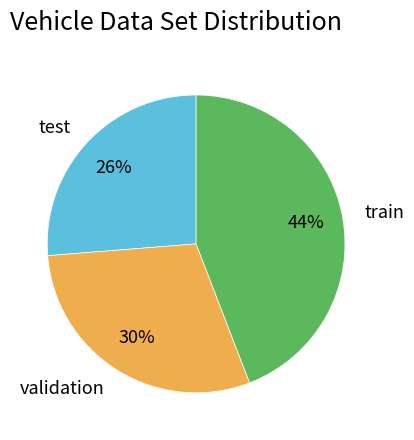

Which category has the biggest portion of the pie?

train